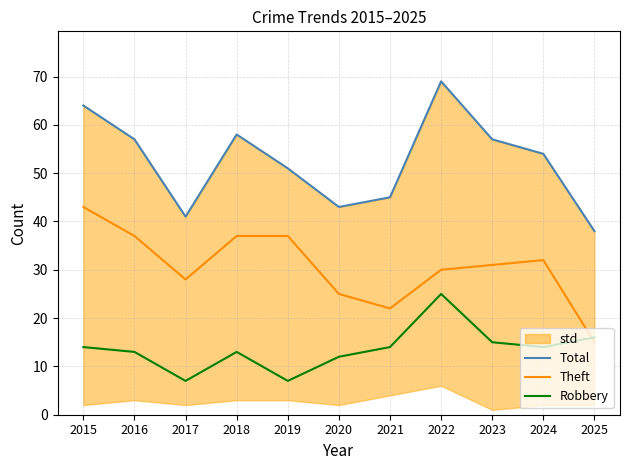

True or false: Total and Theft cross at least once.

False